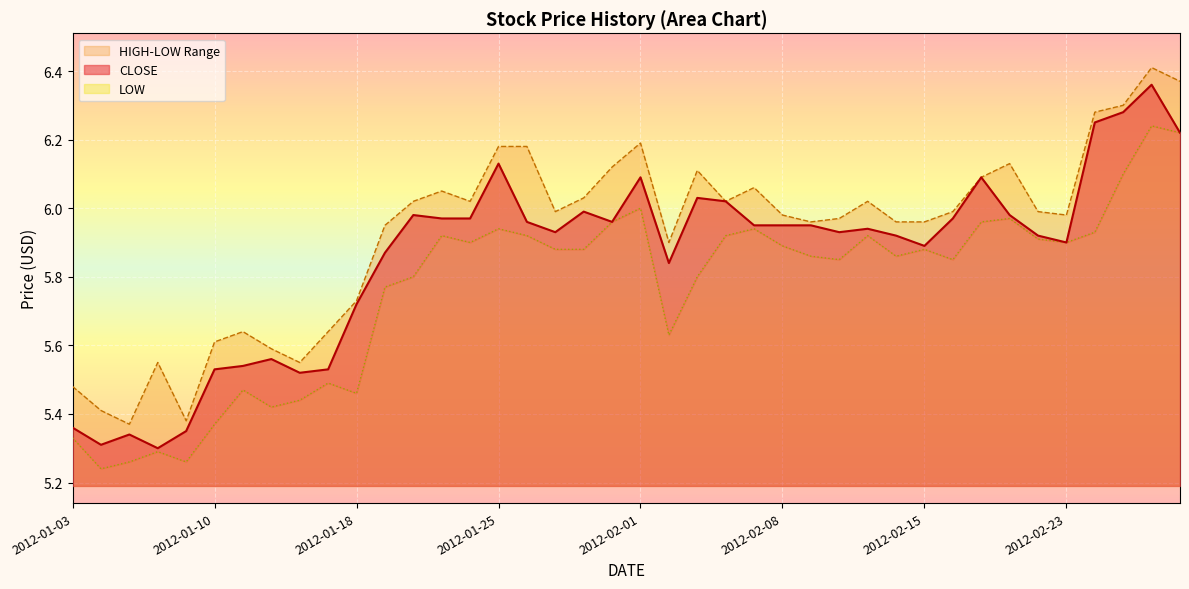

True or false: CLOSE has a value of 5.9 at 2012-02-23.

True